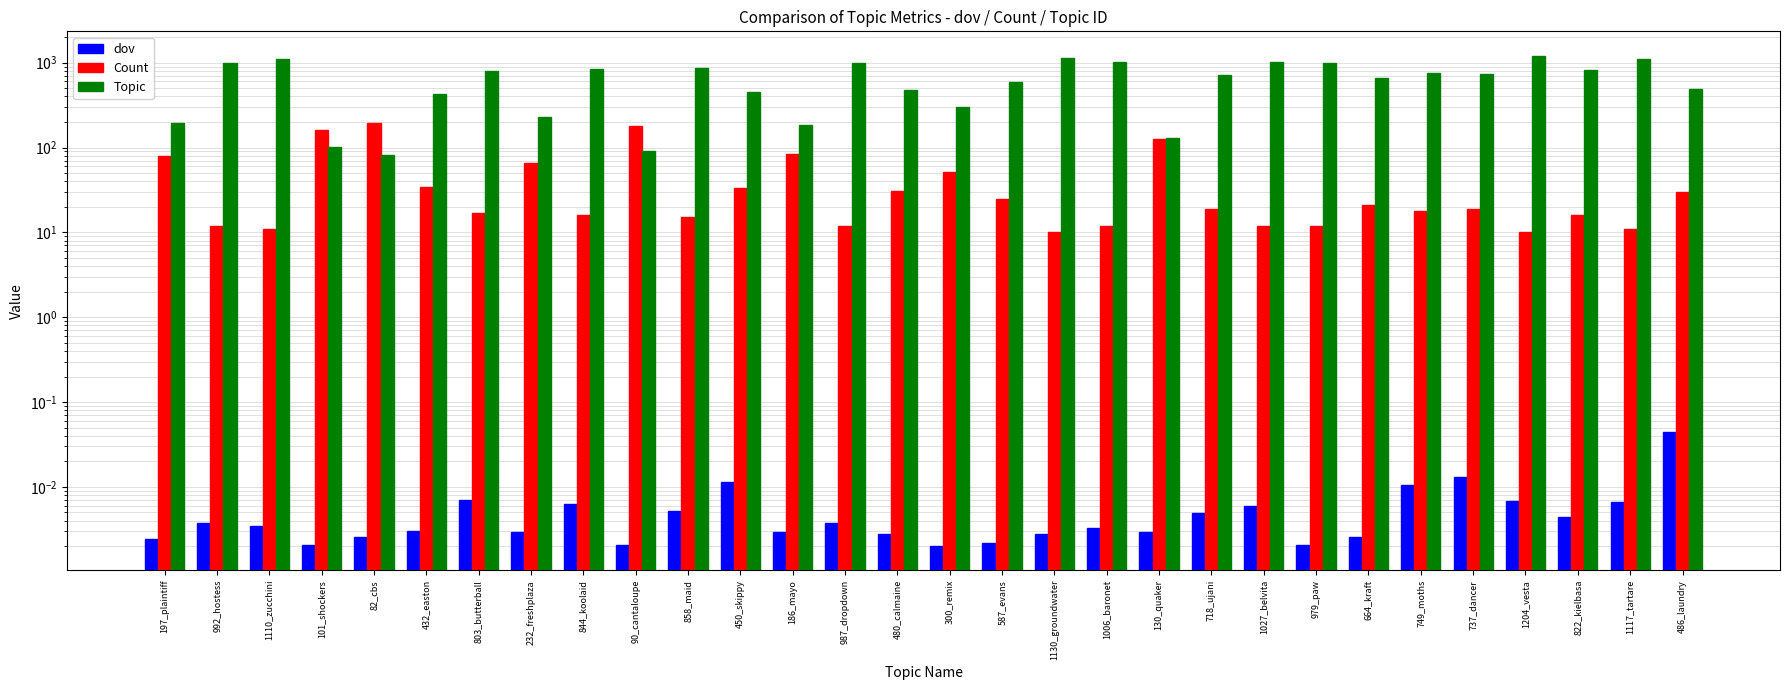

What is the maximum value shown in the chart?

1204.0